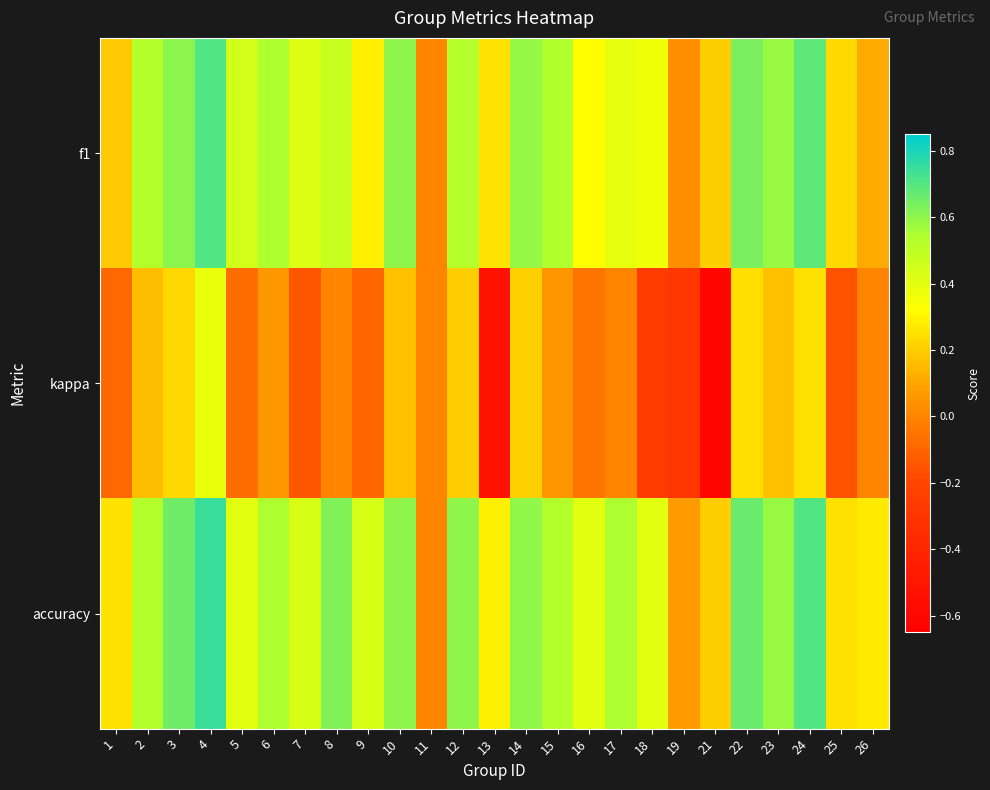

At which category is the sum across all series the highest?

4